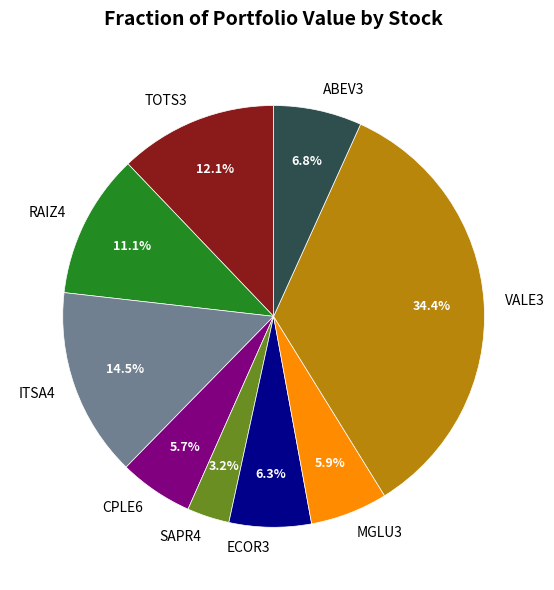

Is TOTS3 the majority of the pie?

No